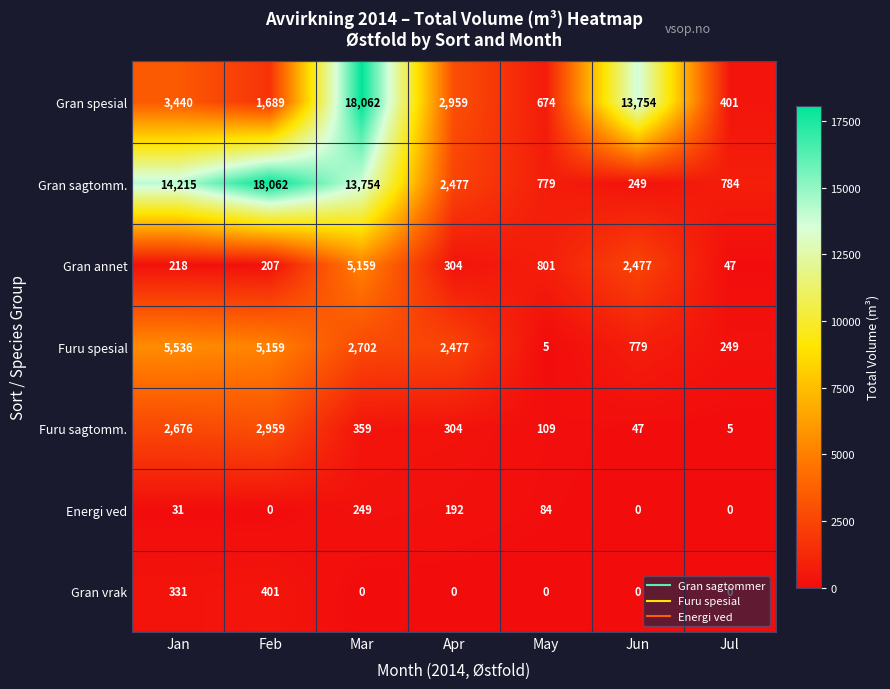

At May, list the series in order from largest to smallest.

Gran annet, Gran sagtomm., Gran spesial, Furu sagtomm., Energi ved, Furu spesial, Gran vrak